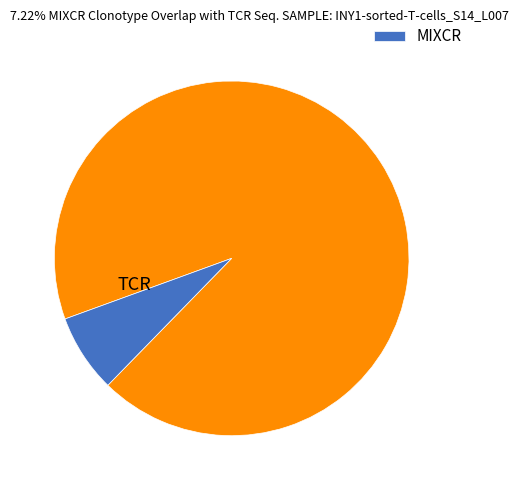

Is there a majority slice in this chart?

Yes